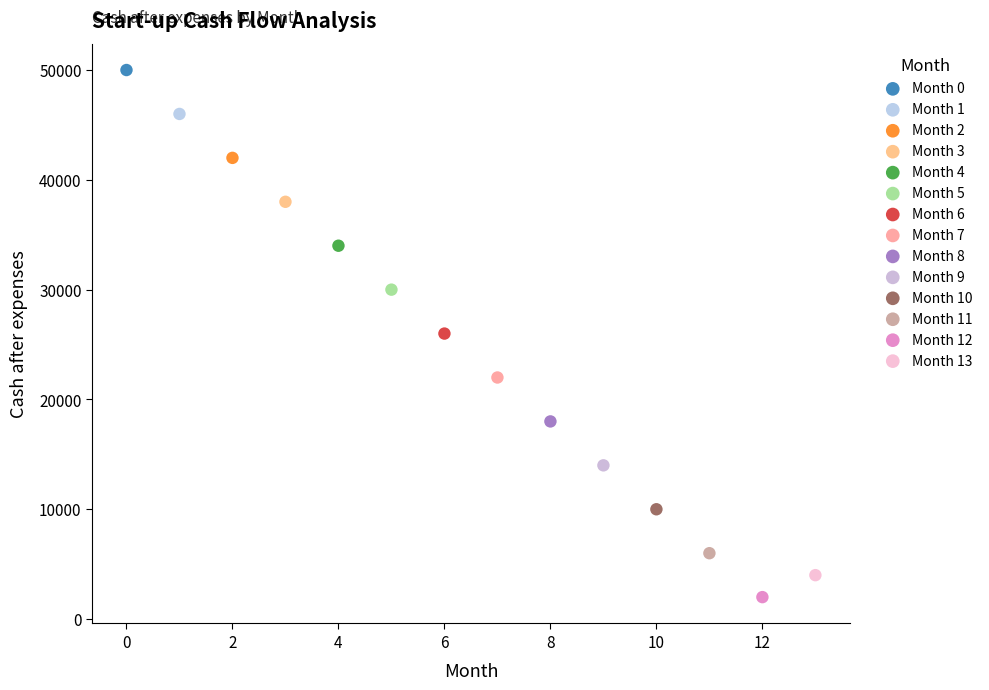

Which series reaches the minimum Y coordinate?

Month 12